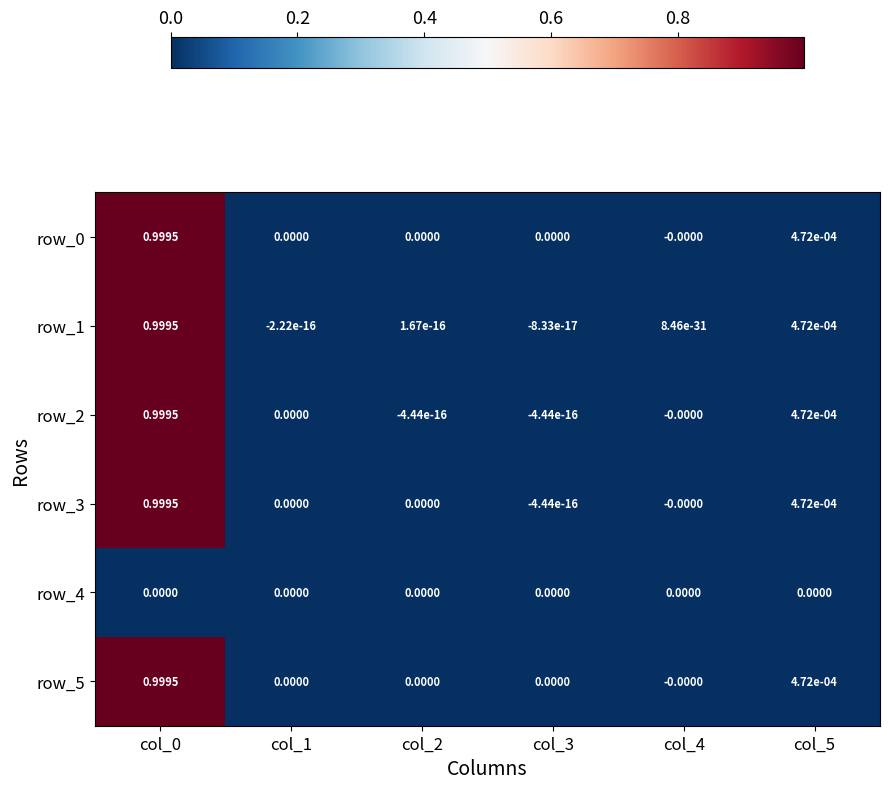

Reading left to right, list all the values displayed in this chart.

row_0: 1.0	0.0	0.0	0.0	-0.0	0.0
row_1: 1.0	-0.0	0.0	-0.0	0.0	0.0
row_2: 1.0	0.0	-0.0	-0.0	-0.0	0.0
row_3: 1.0	0.0	0.0	-0.0	-0.0	0.0
row_4: 0.0	0.0	0.0	0.0	0.0	0.0
row_5: 1.0	0.0	0.0	0.0	-0.0	0.0